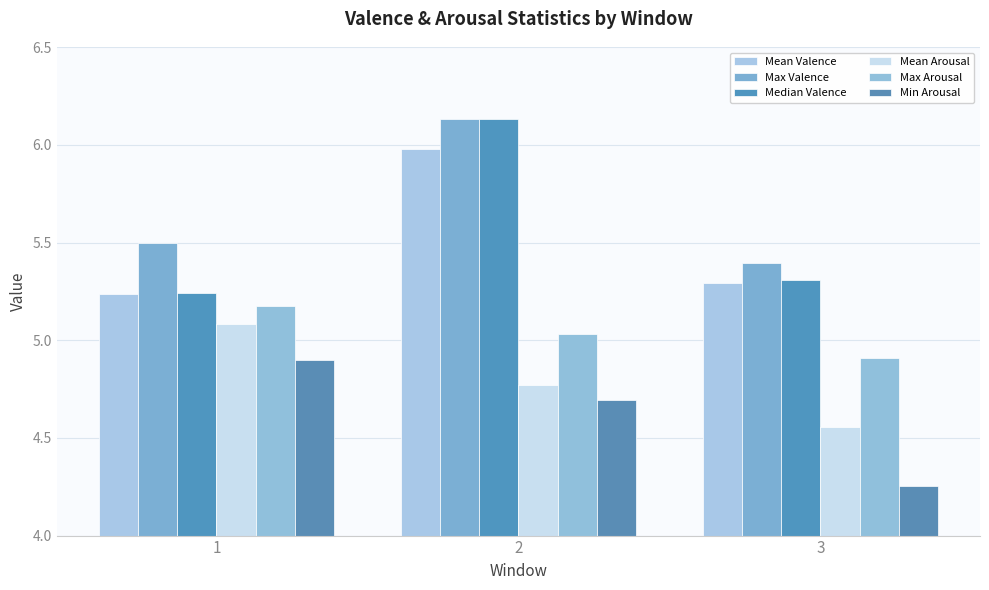

What is the lowest value of the Max Valence series?

5.4